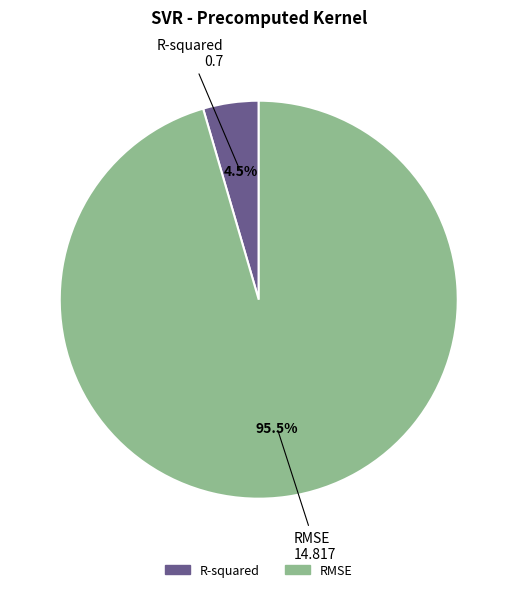

Is there a majority slice in this chart?

Yes